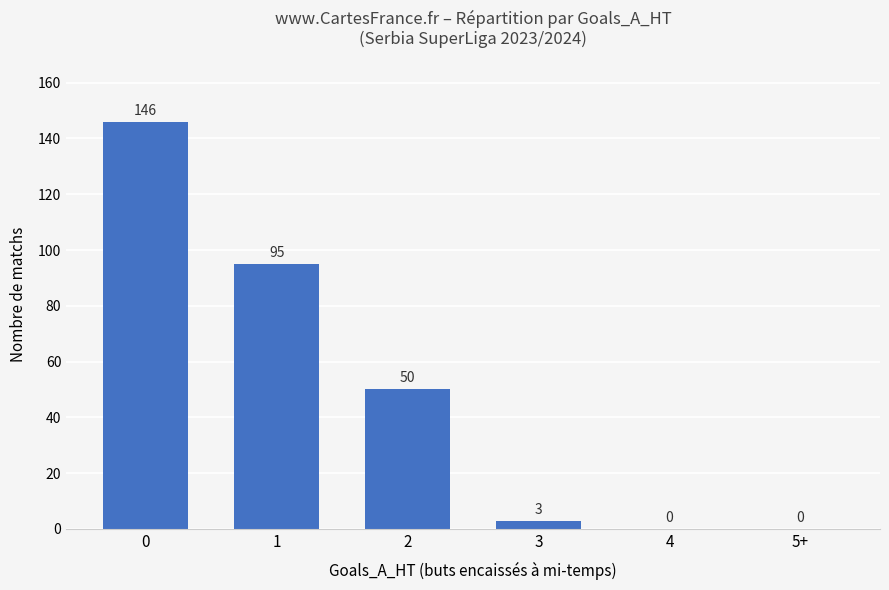

What is the maximum value shown in the chart?

146